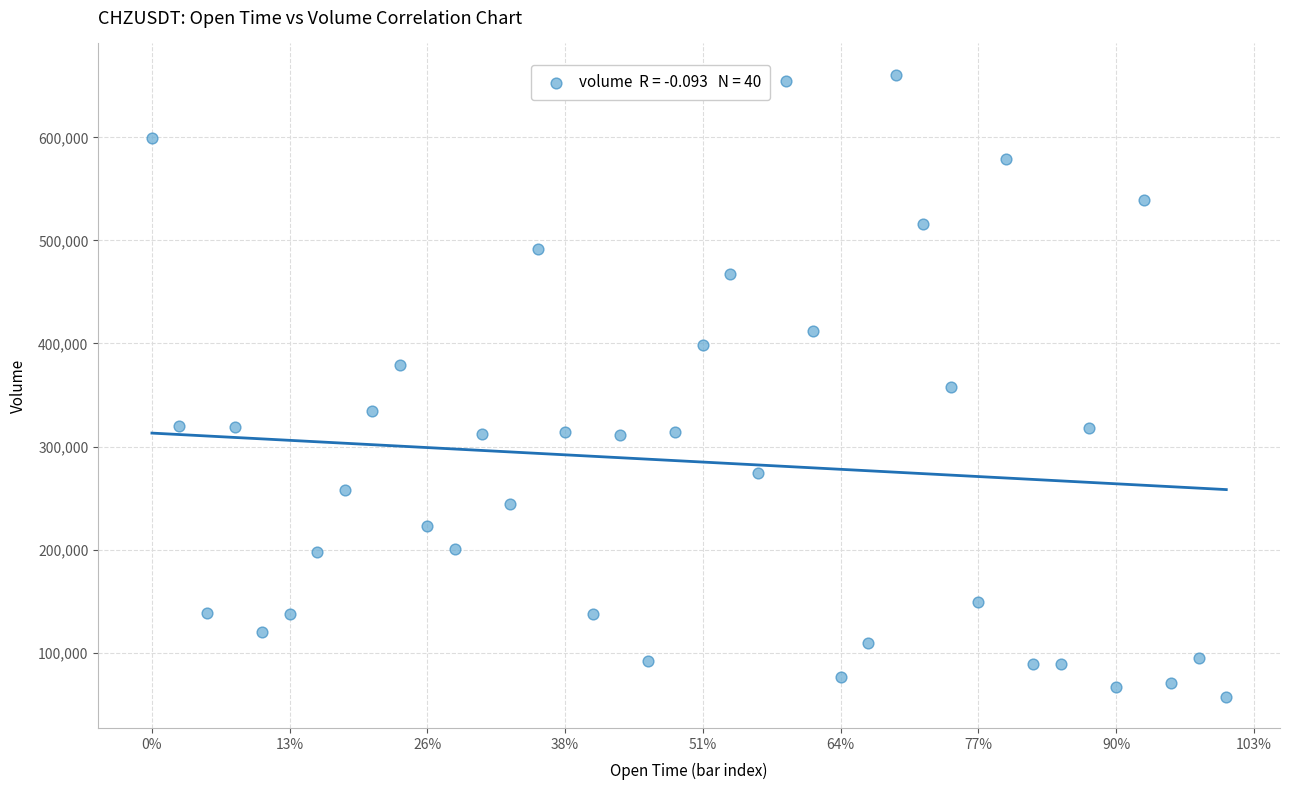

What is the range of Y values (max minus min)?

603992